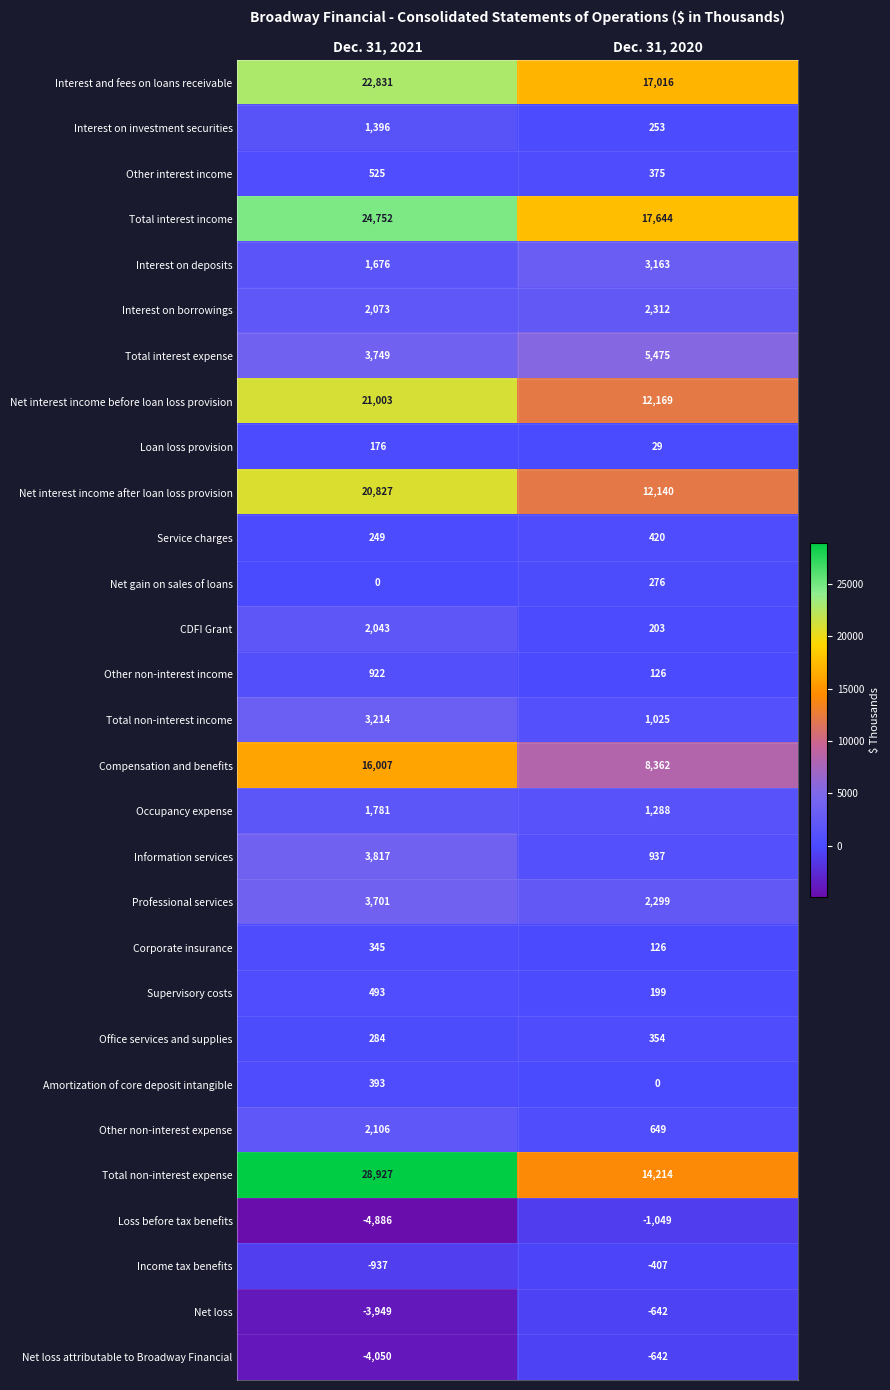

Which series has the widest spread of values?

Total non-interest expense